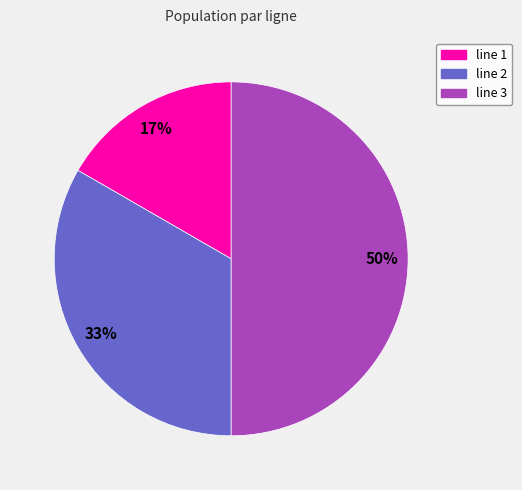

What is the largest slice in the pie chart?

line 3